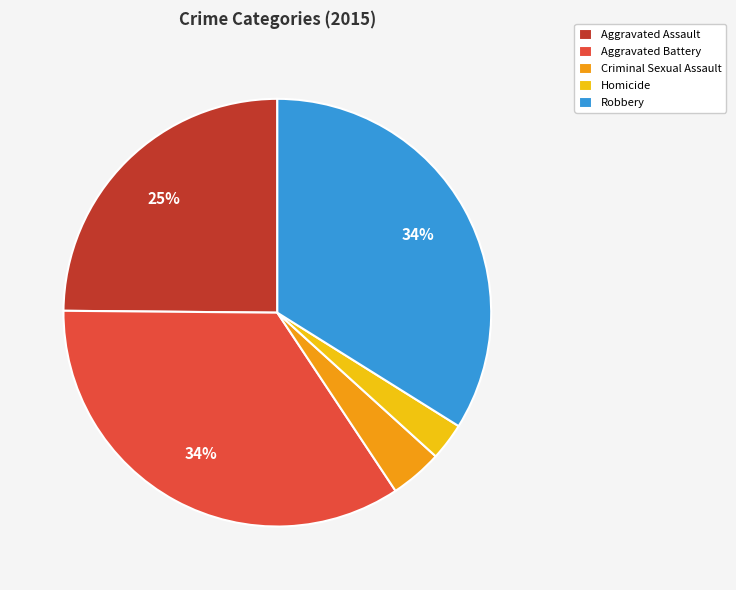

Combined, do Homicide and Aggravated Assault account for over 50%?

No